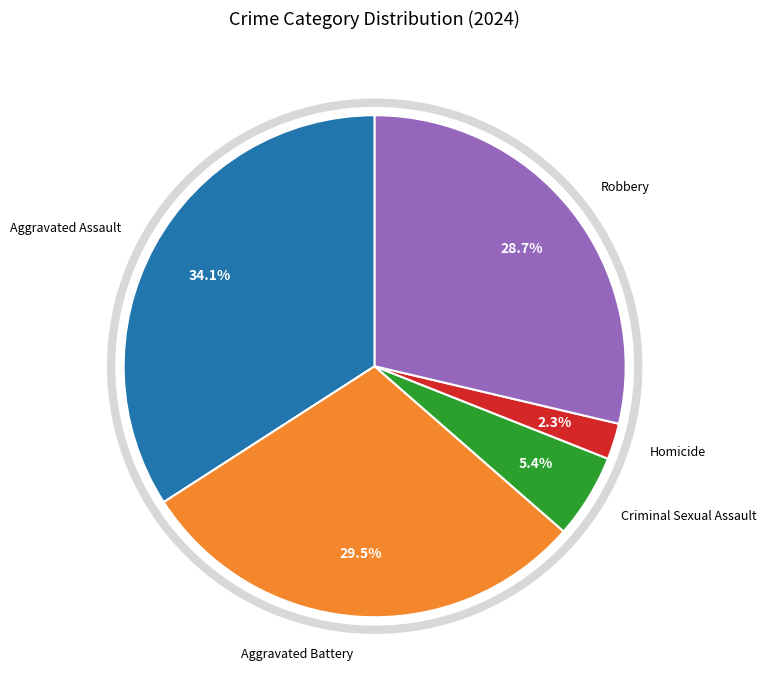

Does Aggravated Assault account for over 50% of the chart?

No